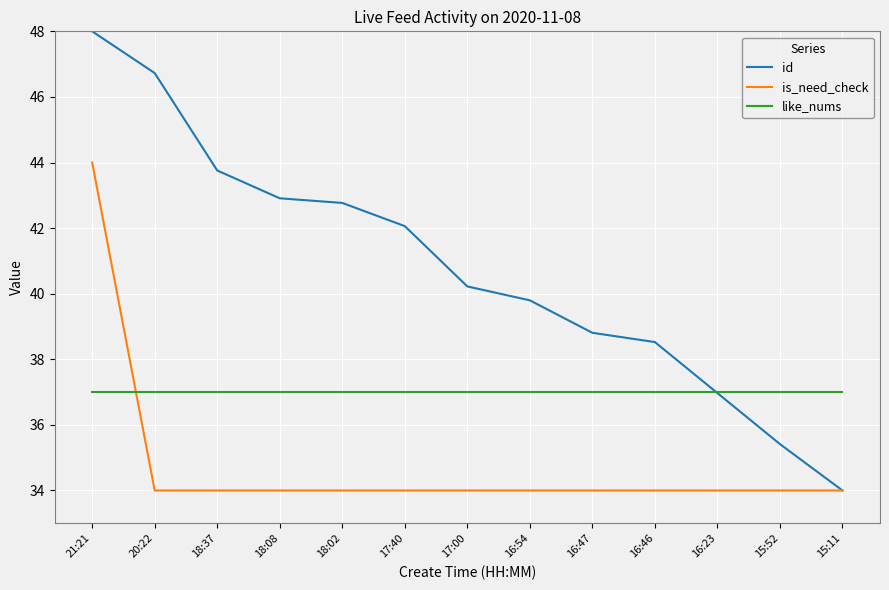

What is the spread (max minus min) of values at 17:40?

8.1